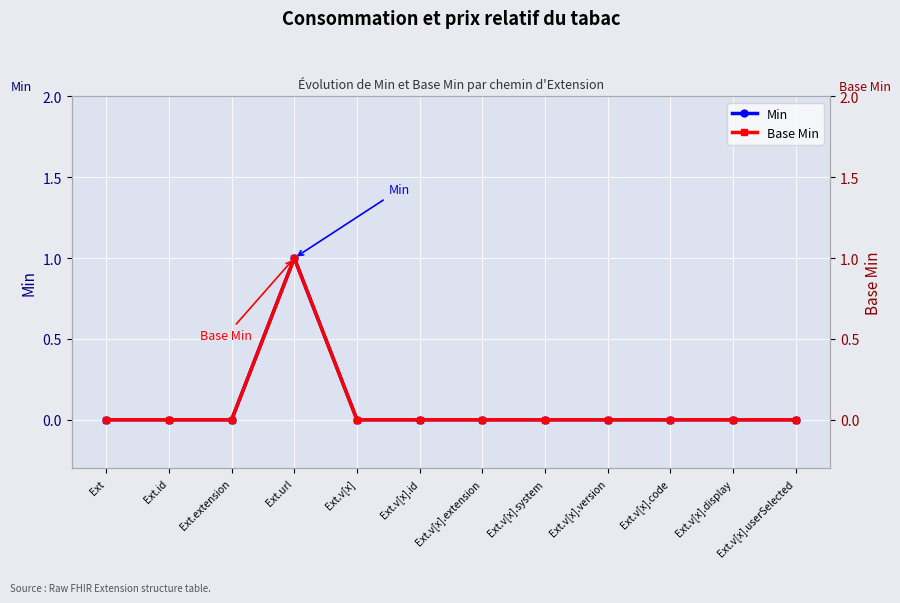

What is the value of the Base Min point at the 4th from the left?

1